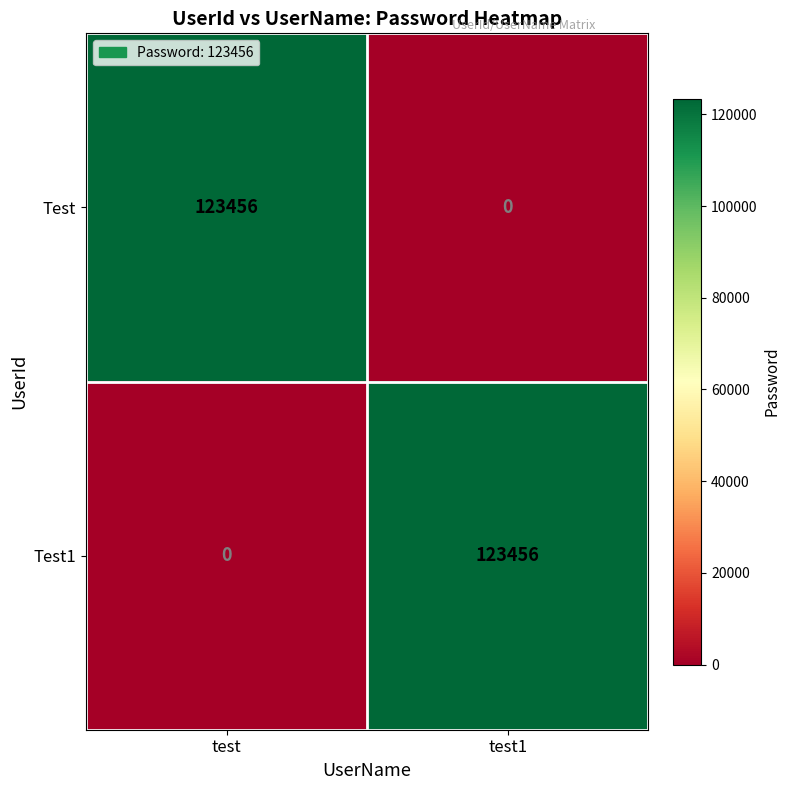

What is the spread (max minus min) of values at test1?

123456